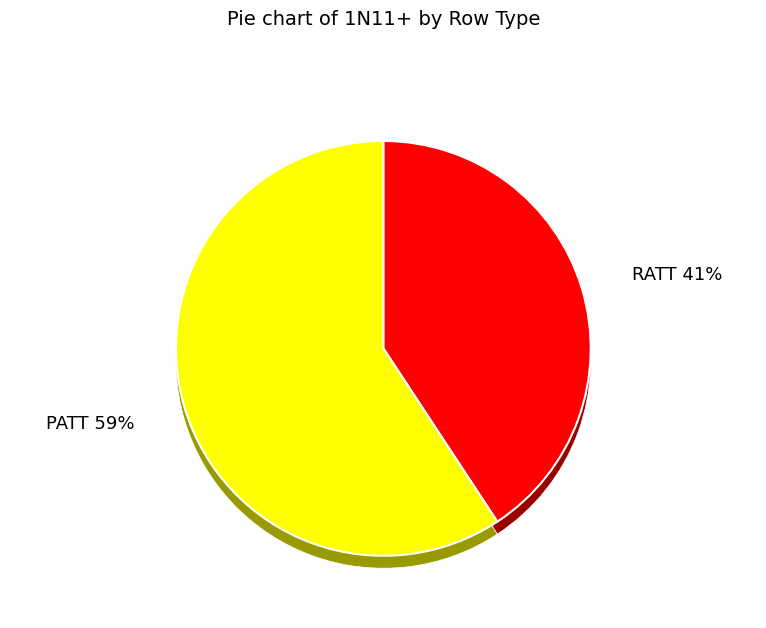

Combined, what portion of the pie is PATT and RATT?

100.0%